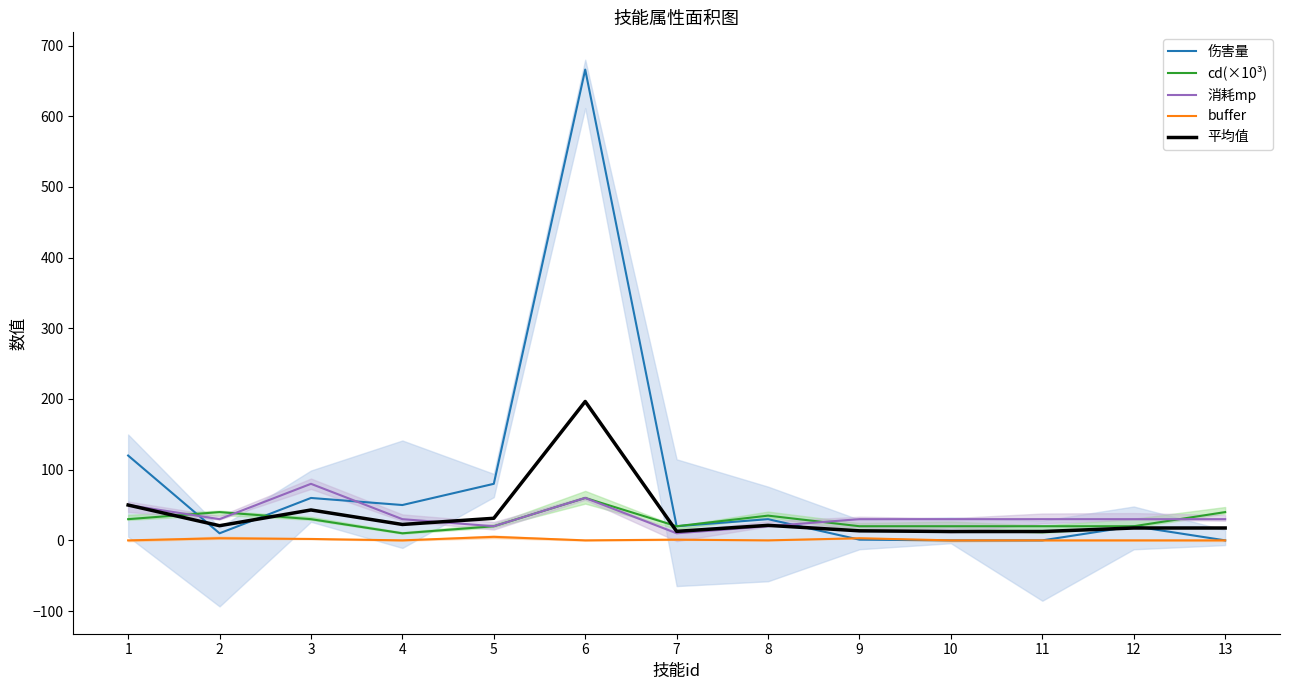

What is the sum of all buffer values?

14.0